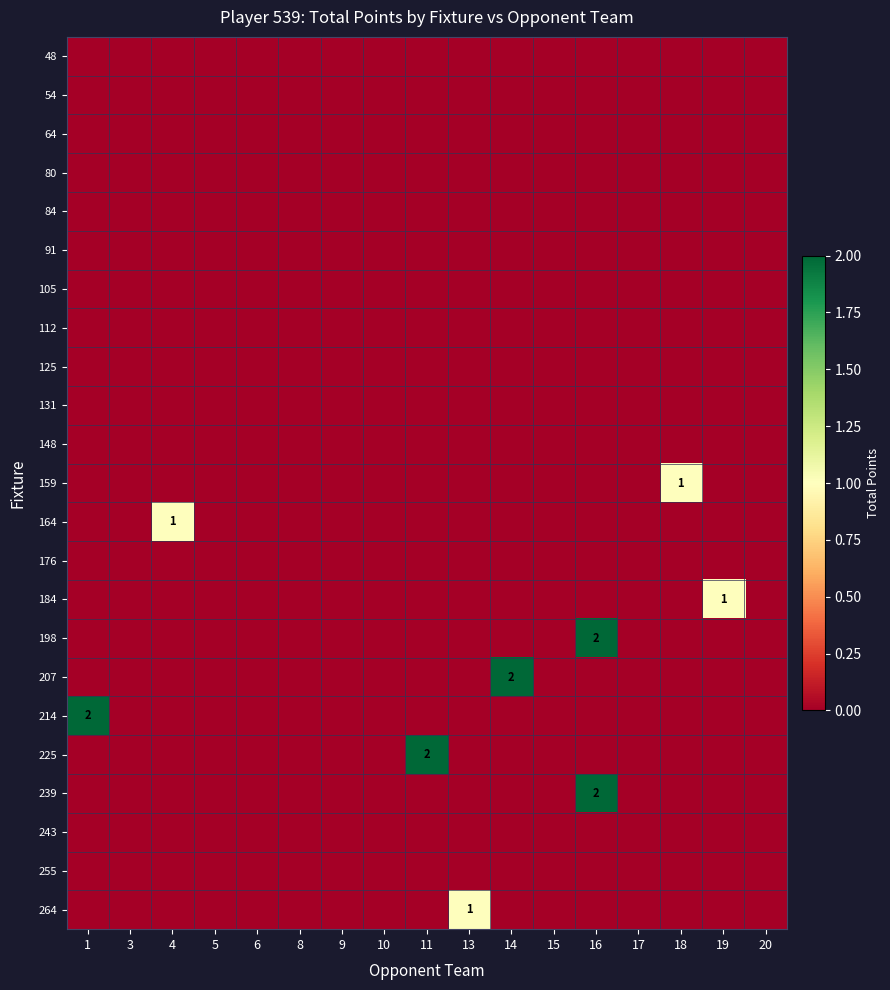

Is it true that 159 equals 0 at 15?

False